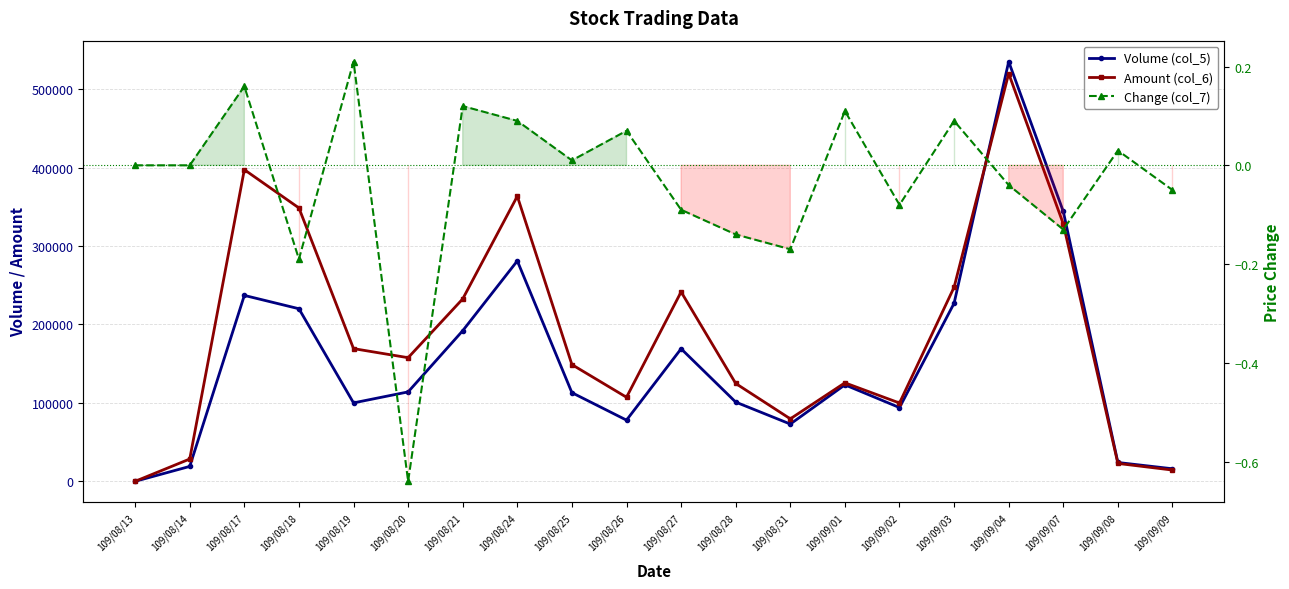

List the series in order of their overall mean, highest first.

Amount (col_6), Volume (col_5), Change (col_7)